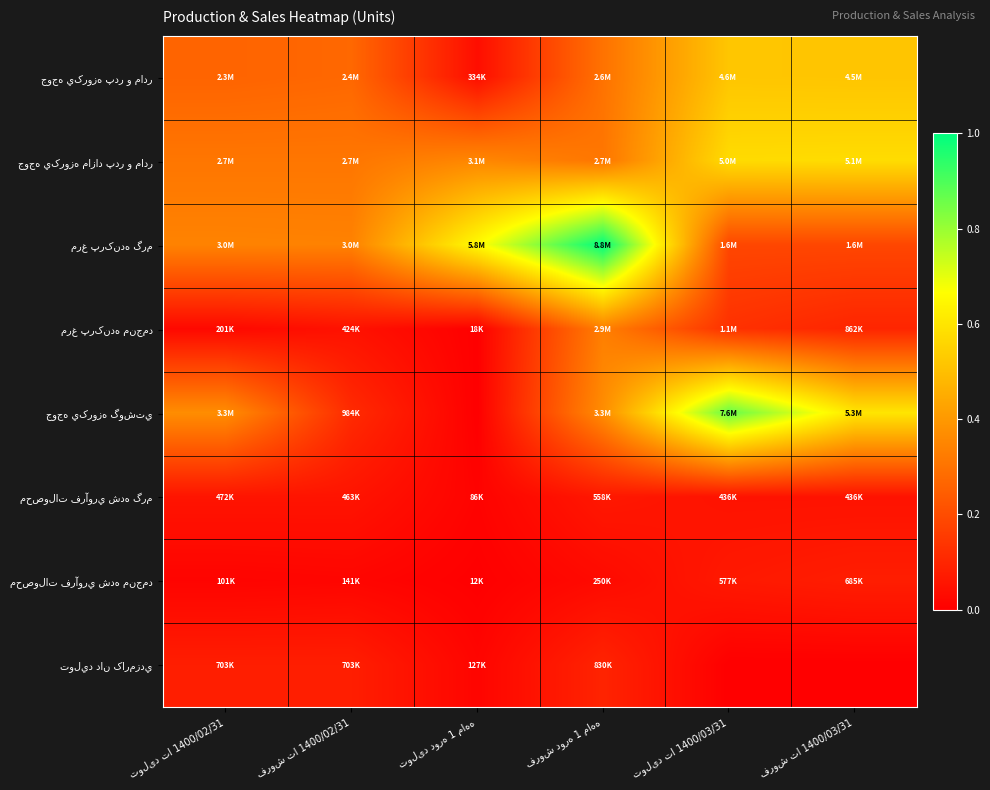

List the series in order of their peak value, lowest first.

محصولات فرآوري شده گرم, محصولات فرآوري شده منجمد, توليد دان کارمزدي, مرغ پرکنده منجمد, جوجه يکروزه پدر و مادر, جوجه يکروزه مازاد پدر و مادر, جوجه يکروزه گوشتي, مرغ پرکنده گرم